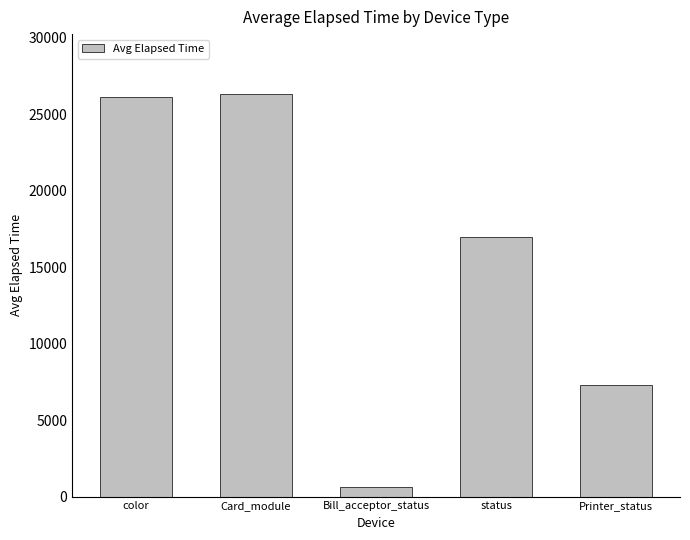

What is the minimum value shown in the chart?

647.4